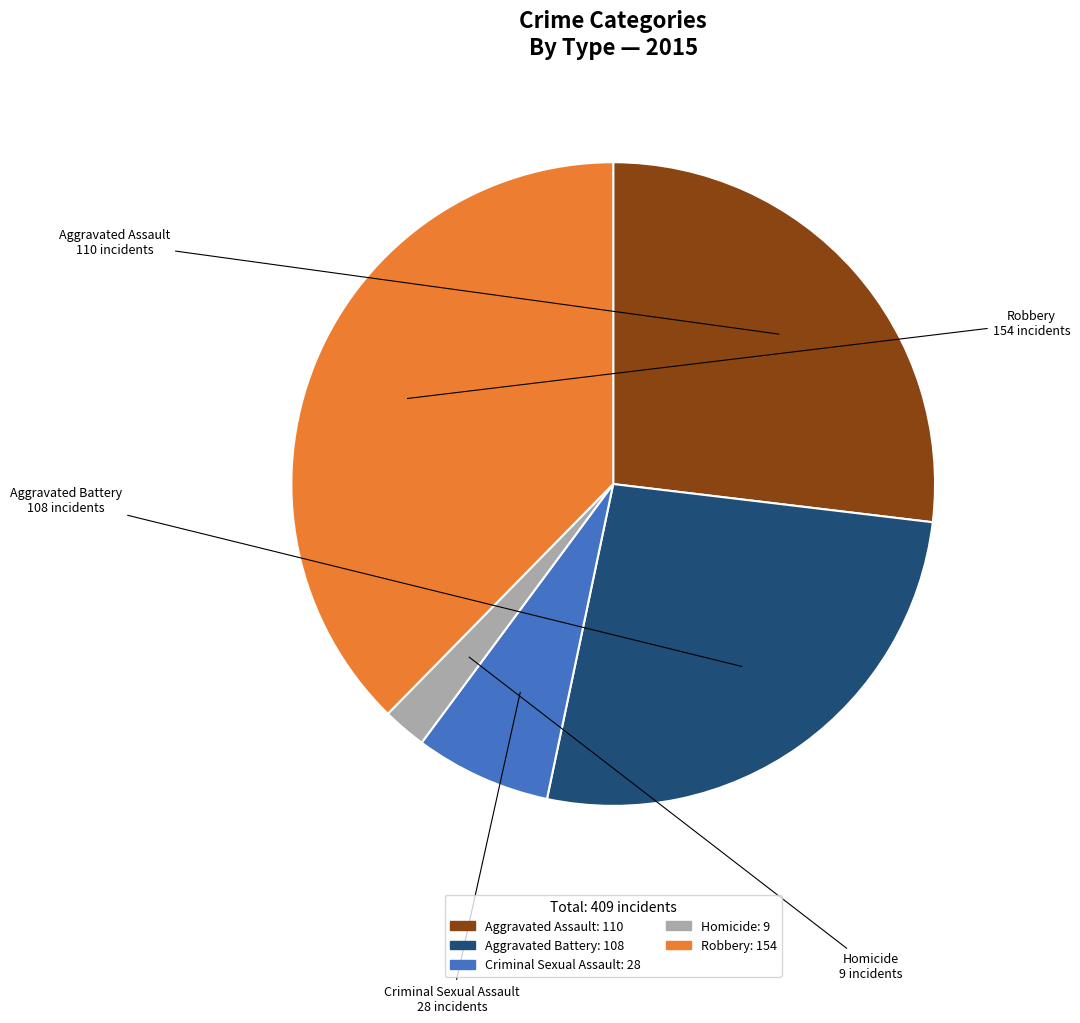

Is it true that Robbery is 24% of the pie?

False